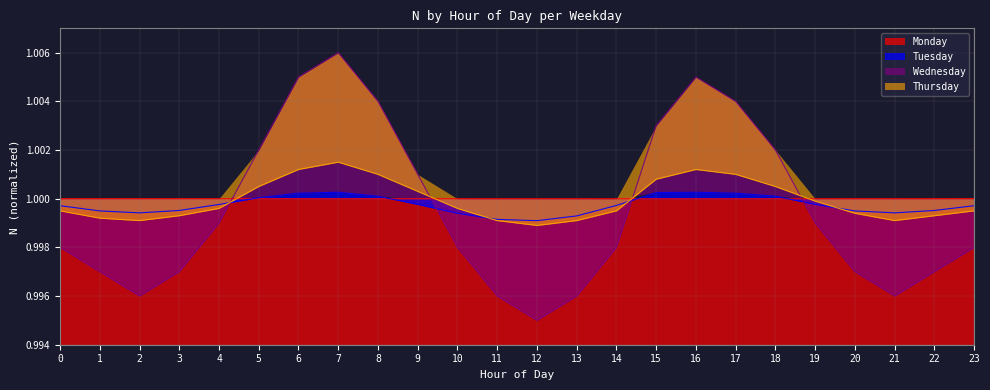

What is the value of the Tuesday point at the 18th from the left?

1.0